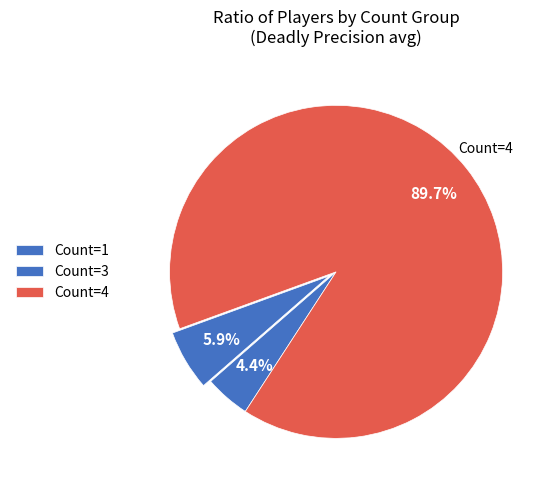

To the nearest percent, what is the average slice percentage?

33%